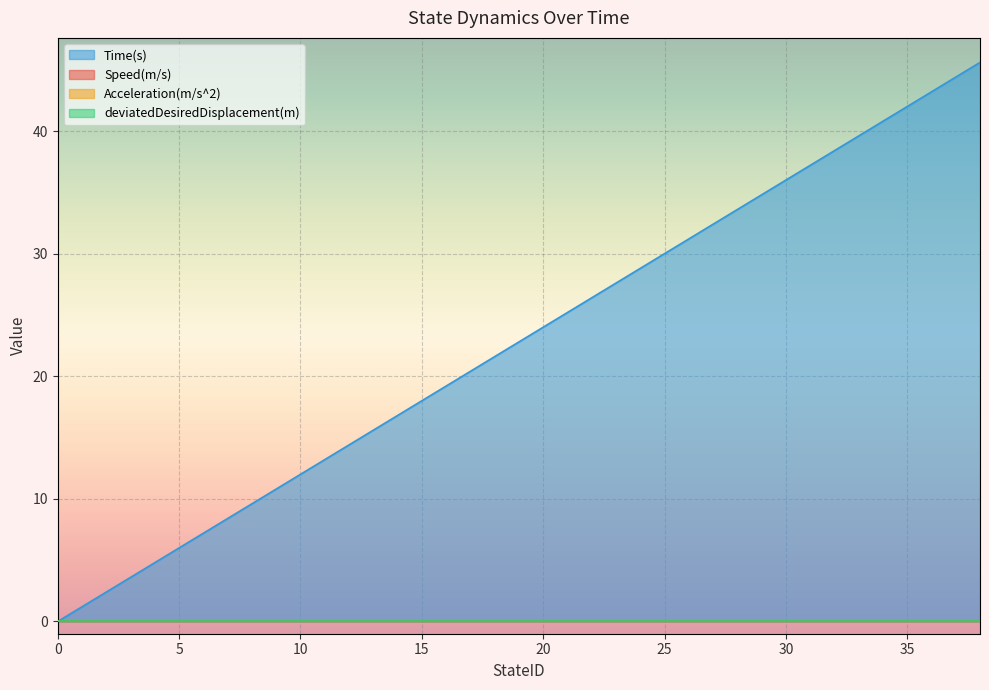

List the series in order of their peak value, highest first.

Time(s), Speed(m/s), Acceleration(m/s^2), deviatedDesiredDisplacement(m)